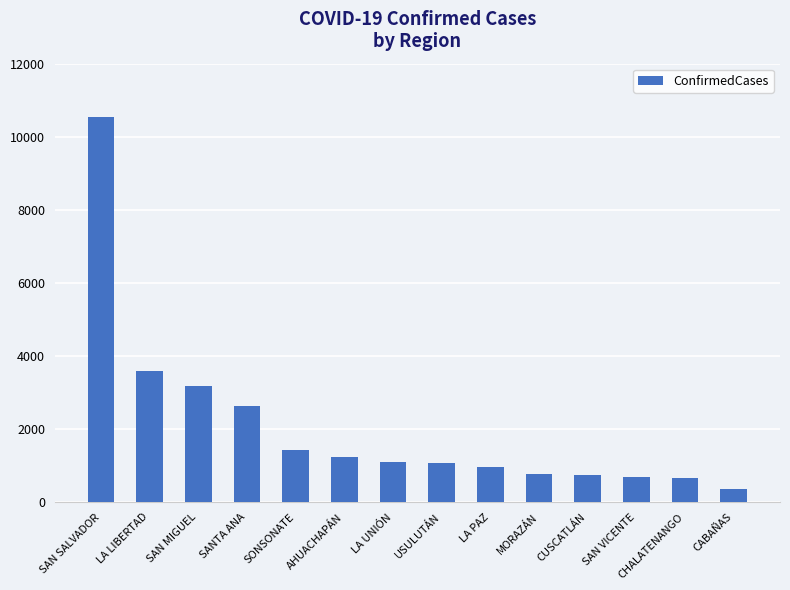

True or false: the data shows 1099 at LA UNIÓN.

True